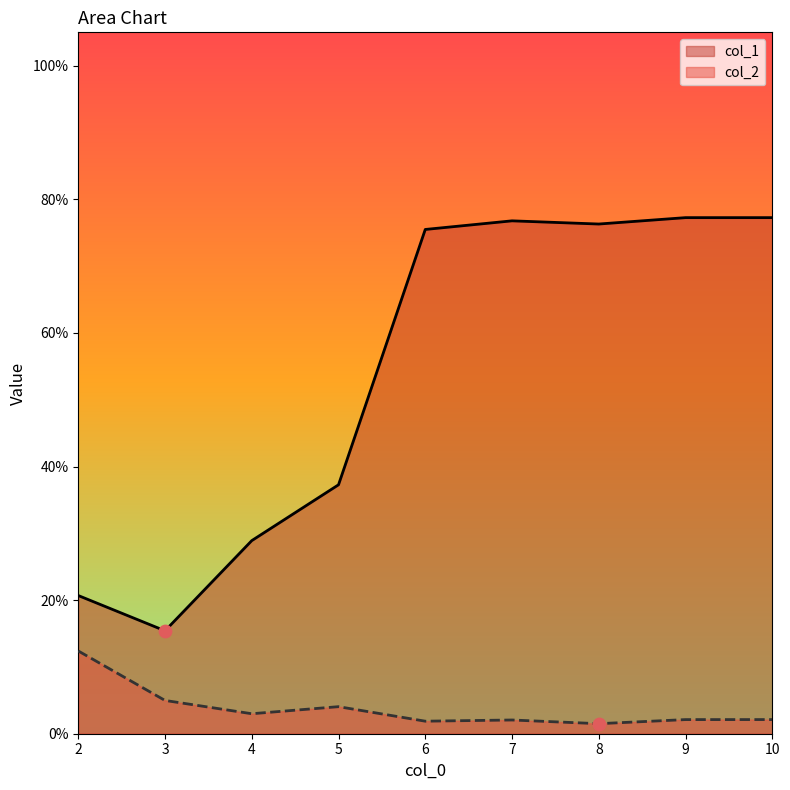

Which series reaches the maximum Y coordinate?

col_1